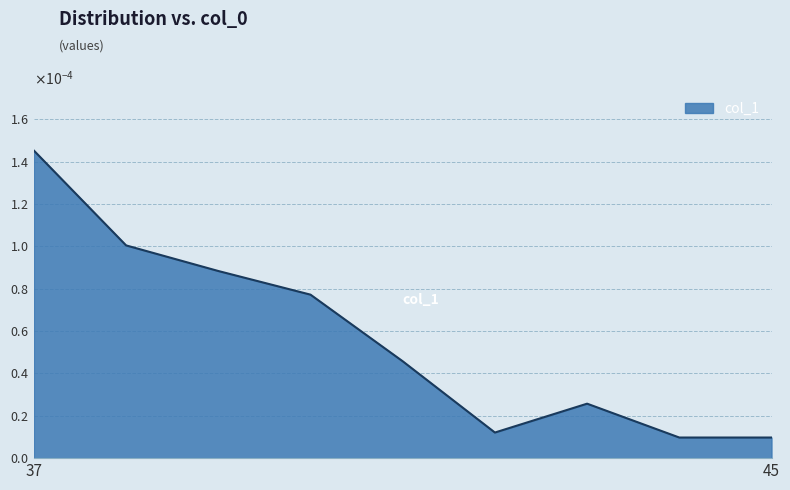

How many interior local valleys (lower than both neighbors) does the data have?

1